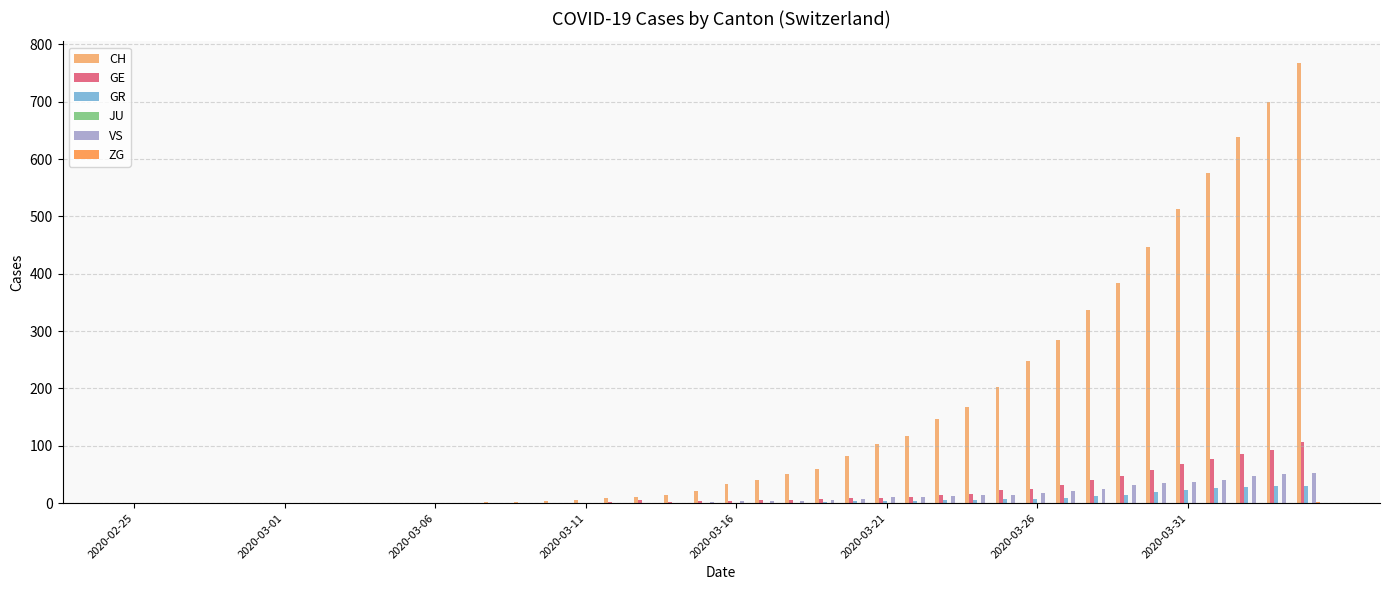

Which series has the largest total across all categories?

CH